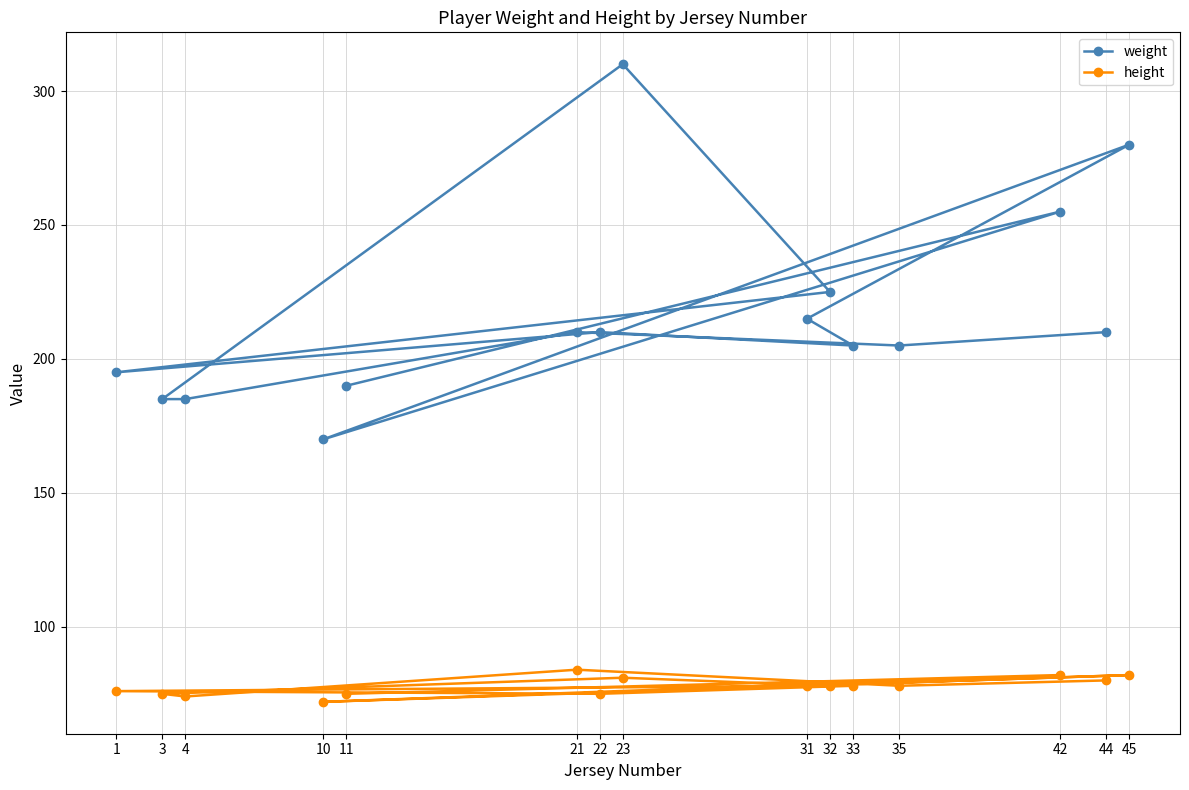

What is the maximum value shown in the chart?

310